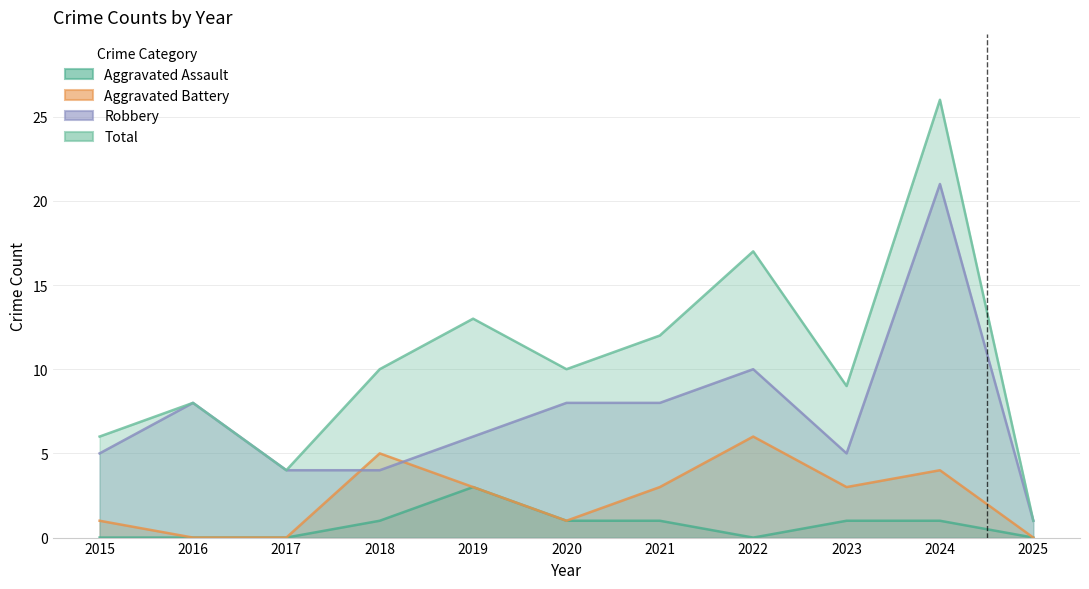

How many categories are shown in the chart?

11